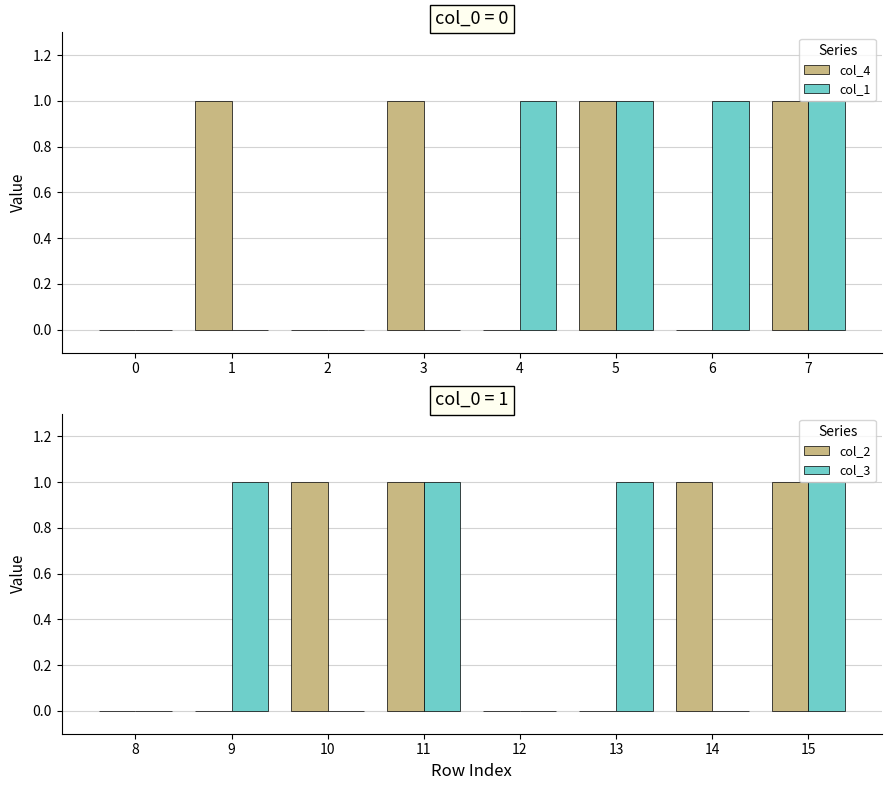

At how many categories does at least one series exceed 0?

7